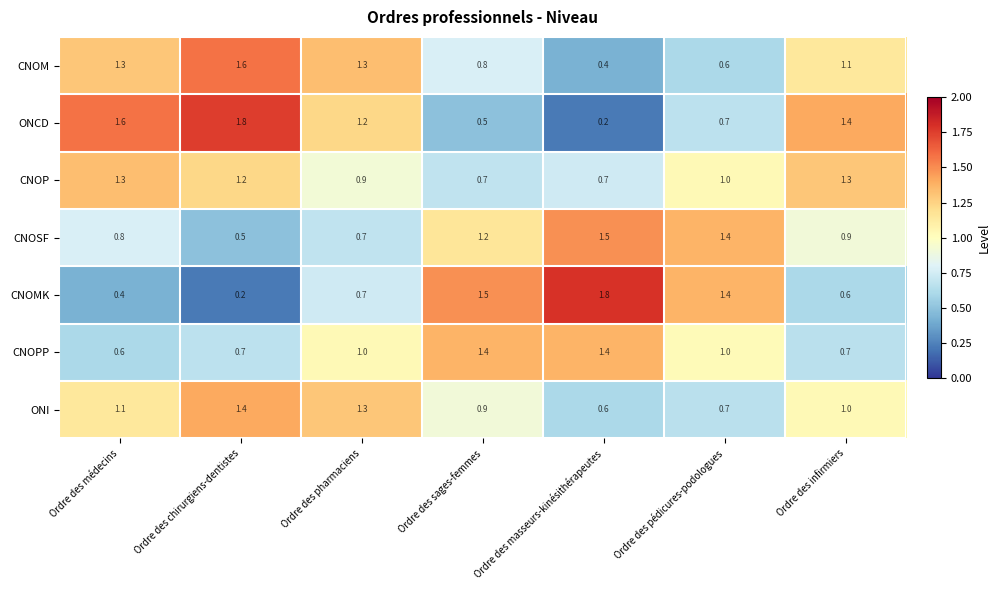

Which series has the largest total across all categories?

ONCD